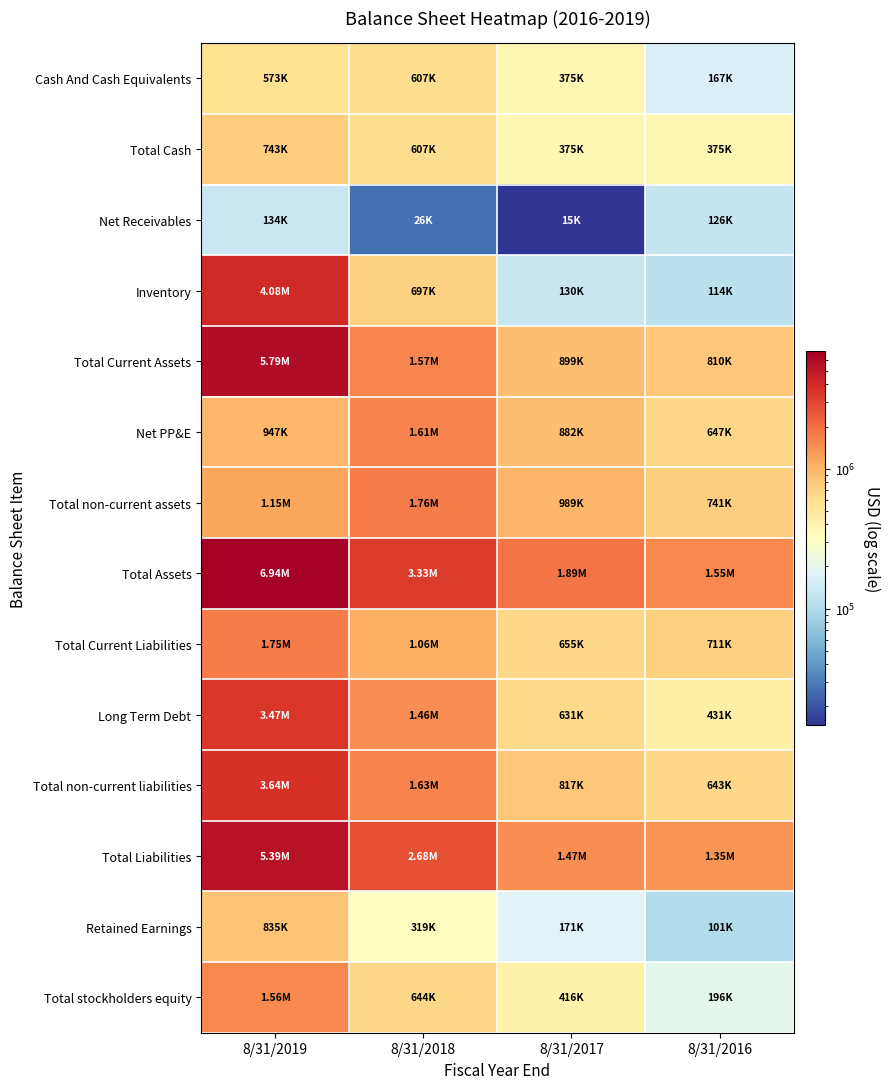

Reading left to right, list all the values displayed in this chart.

Cash And Cash Equivalents: 8/31/2019=572671	8/31/2018=606831	8/31/2017=374724	8/31/2016=166959
Total Cash: 8/31/2019=742671	8/31/2018=606831	8/31/2017=374724	8/31/2016=374894
Net Receivables: 8/31/2019=134428	8/31/2018=26284	8/31/2017=14743	8/31/2016=125894
Inventory: 8/31/2019=4077642	8/31/2018=697319	8/31/2017=129684	8/31/2016=114454
Total Current Assets: 8/31/2019=5794899	8/31/2018=1565752	8/31/2017=898800	8/31/2016=809988
Net PP&E: 8/31/2019=947172	8/31/2018=1610645	8/31/2017=881943	8/31/2016=647395
Total non-current assets: 8/31/2019=1149357	8/31/2018=1760618	8/31/2017=989021	8/31/2016=740775
Total Assets: 8/31/2019=6944258	8/31/2018=3326372	8/31/2017=1887822	8/31/2016=1550764
Total Current Liabilities: 8/31/2019=1751629	8/31/2018=1056133	8/31/2017=654848	8/31/2016=711455
Long Term Debt: 8/31/2019=3467231	8/31/2018=1455368	8/31/2017=631357	8/31/2016=431168
Total non-current liabilities: 8/31/2019=3635896	8/31/2018=1626002	8/31/2017=816696	8/31/2016=643385
Total Liabilities: 8/31/2019=5387525	8/31/2018=2682135	8/31/2017=1471544	8/31/2016=1354840
Retained Earnings: 8/31/2019=834711	8/31/2018=318880	8/31/2017=171279	8/31/2016=100924
Total stockholders equity: 8/31/2019=1556733	8/31/2018=644237	8/31/2017=416278	8/31/2016=195924